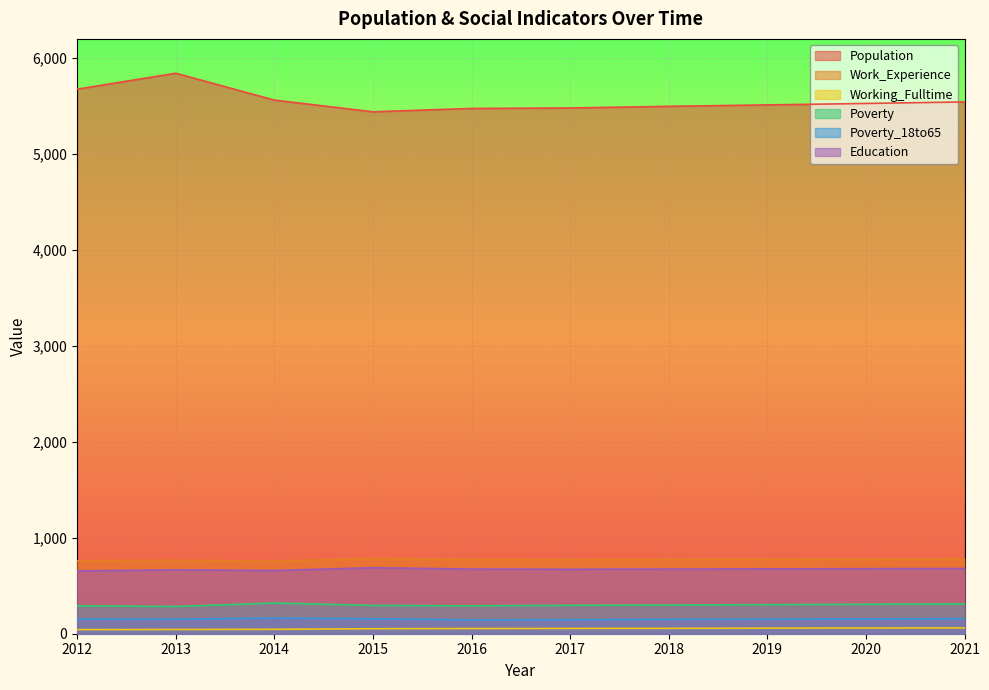

What is the greatest value displayed?

5842